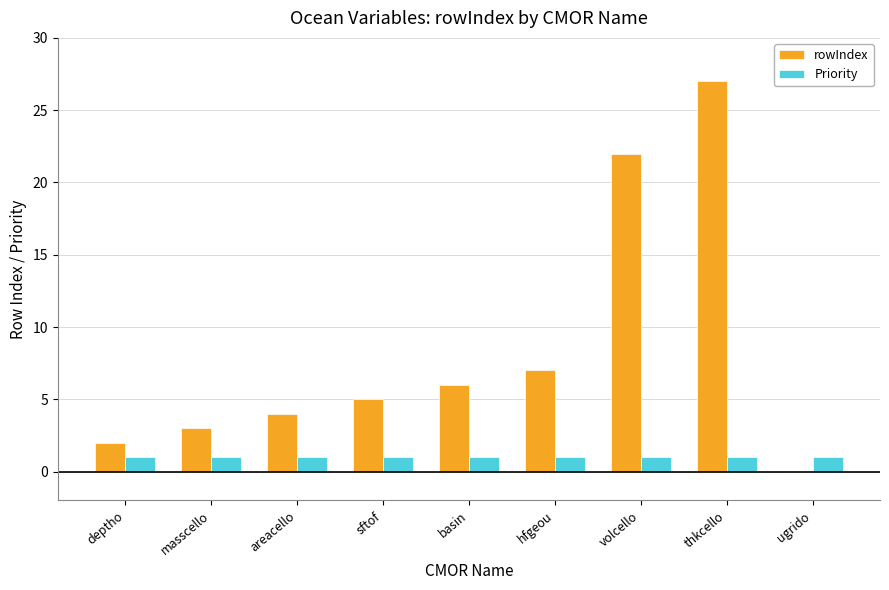

What is the sum of all rowIndex values?

76